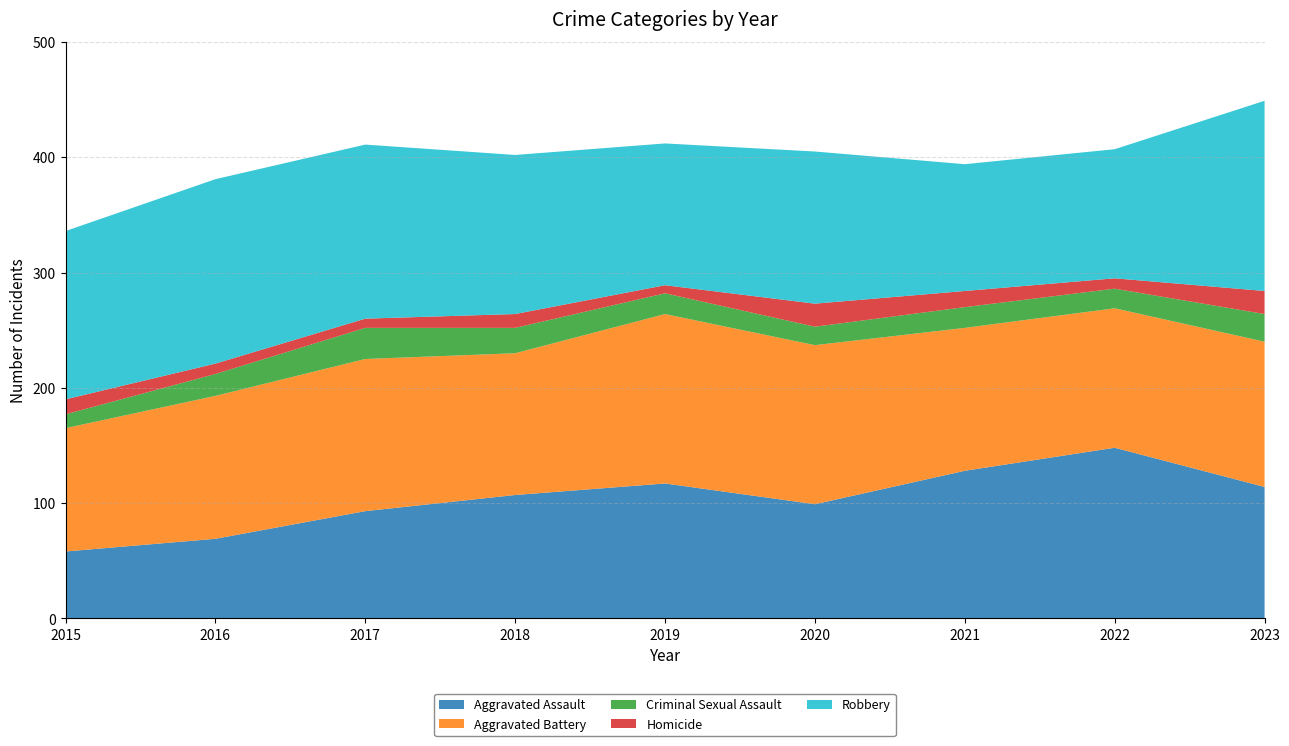

Reading right to left, extract all data points from this chart.

Aggravated Assault: 2023=114	2022=148	2021=128	2020=99	2019=117	2018=107	2017=93	2016=69	2015=58
Aggravated Battery: 2023=126	2022=121	2021=124	2020=138	2019=147	2018=123	2017=132	2016=124	2015=107
Criminal Sexual Assault: 2023=24	2022=17	2021=18	2020=16	2019=18	2018=22	2017=27	2016=19	2015=12
Homicide: 2023=20	2022=9	2021=14	2020=20	2019=7	2018=12	2017=8	2016=9	2015=13
Robbery: 2023=165	2022=112	2021=110	2020=132	2019=123	2018=138	2017=151	2016=160	2015=146